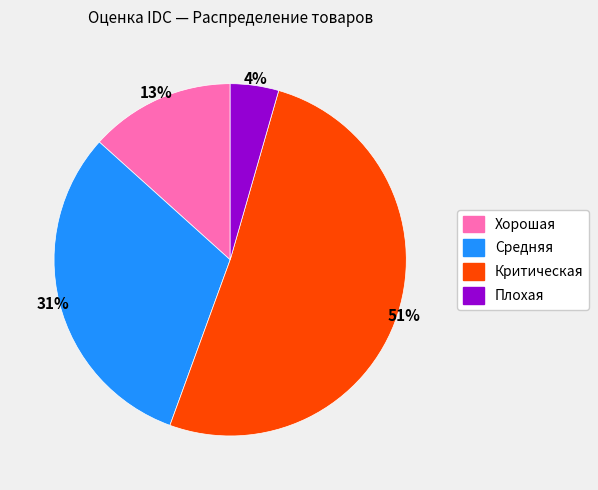

Does any single category account for the majority?

Yes